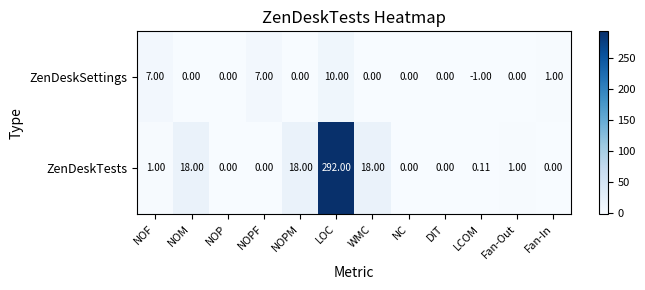

Count the number of data series in this chart.

2